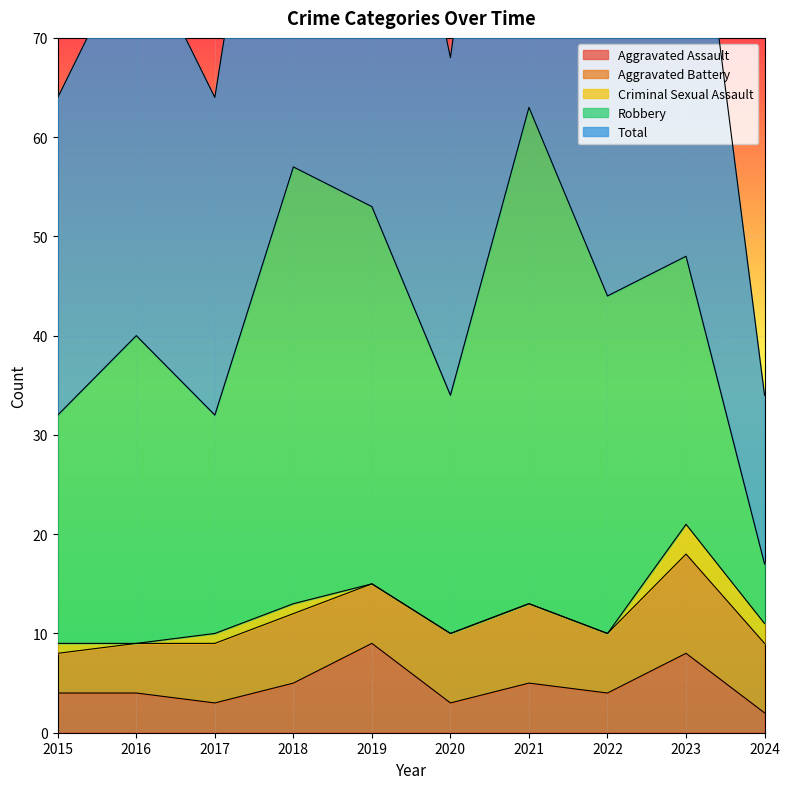

Which series has the largest range (max minus min)?

Total